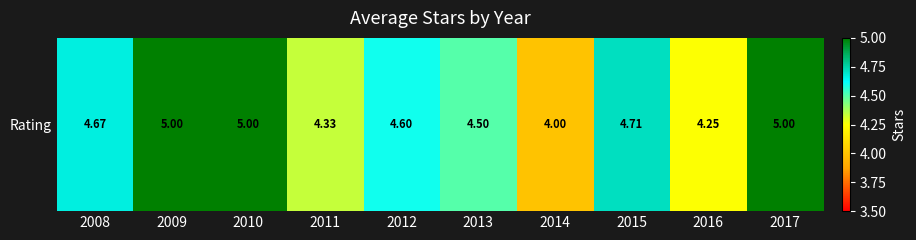

List the labels in order of value, largest first.

2009, 2010, 2017, 2015, 2008, 2012, 2013, 2011, 2016, 2014